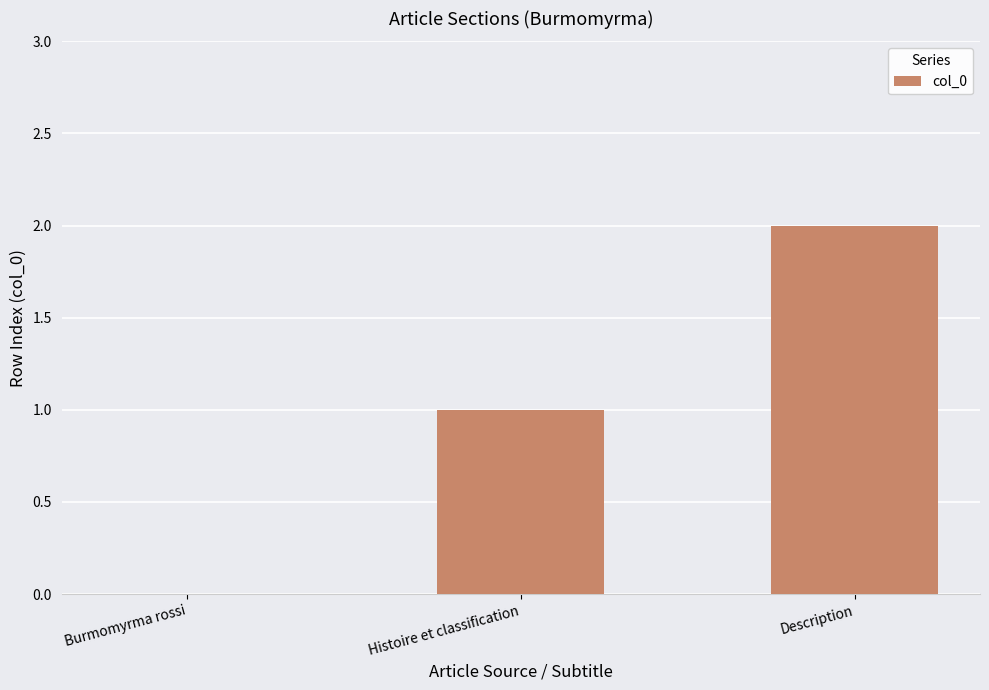

How many distinct data groups are displayed?

1